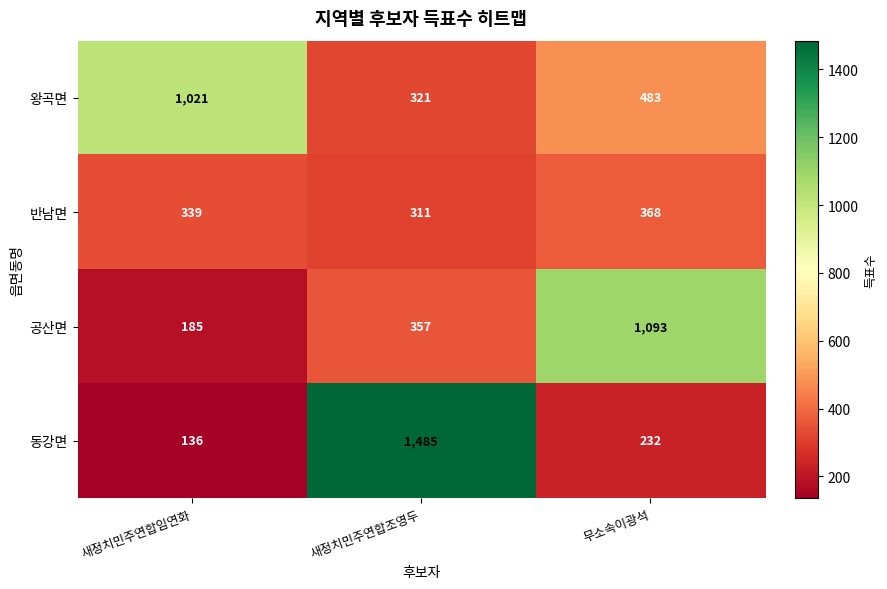

Reading left to right, what are all the values shown in this chart?

왕곡면: 새정치민주연합임연화=1021	새정치민주연합조영두=321	무소속이광석=483
반남면: 새정치민주연합임연화=339	새정치민주연합조영두=311	무소속이광석=368
공산면: 새정치민주연합임연화=185	새정치민주연합조영두=357	무소속이광석=1093
동강면: 새정치민주연합임연화=136	새정치민주연합조영두=1485	무소속이광석=232